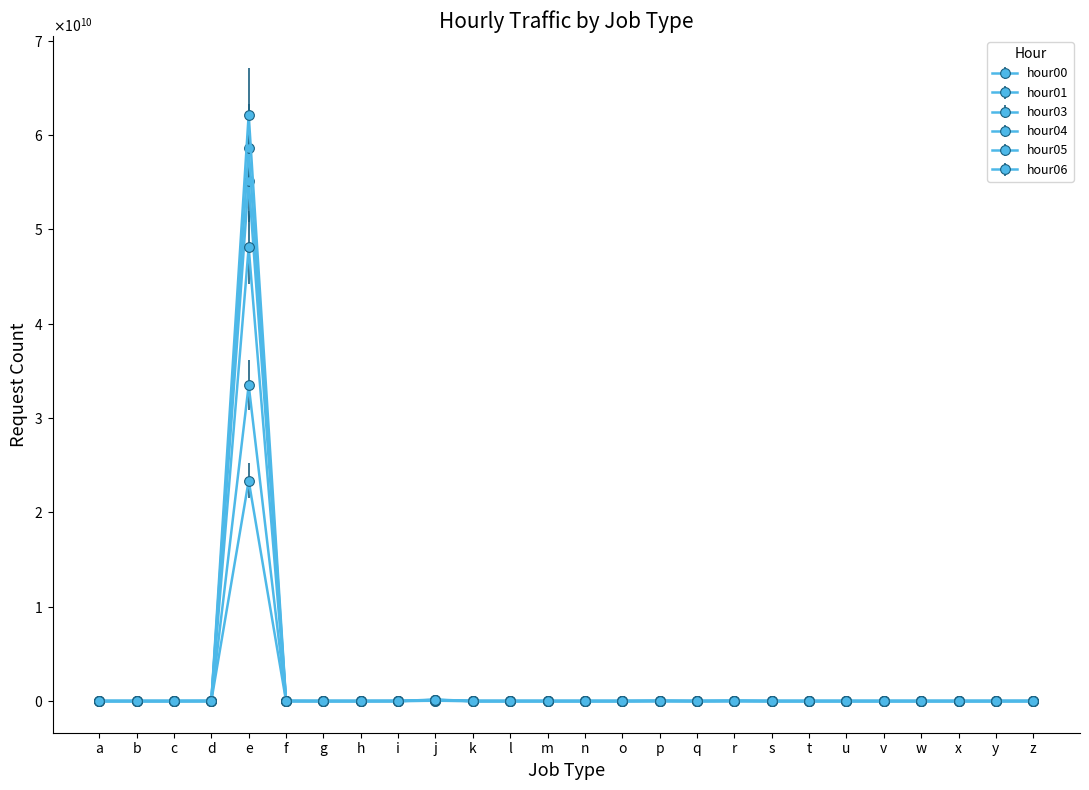

What is the difference between the hour05 values at s and q?

17640